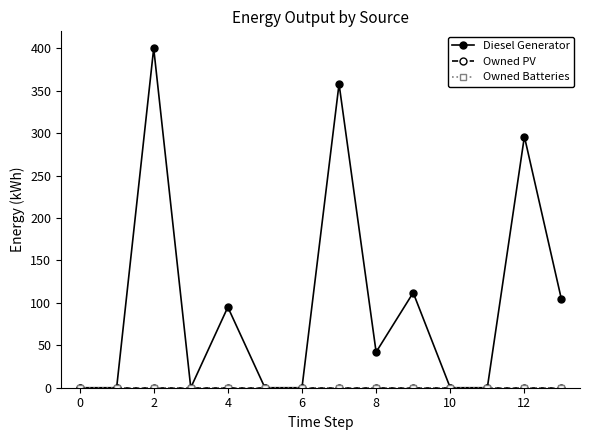

Does the chart have visible grid lines?

No